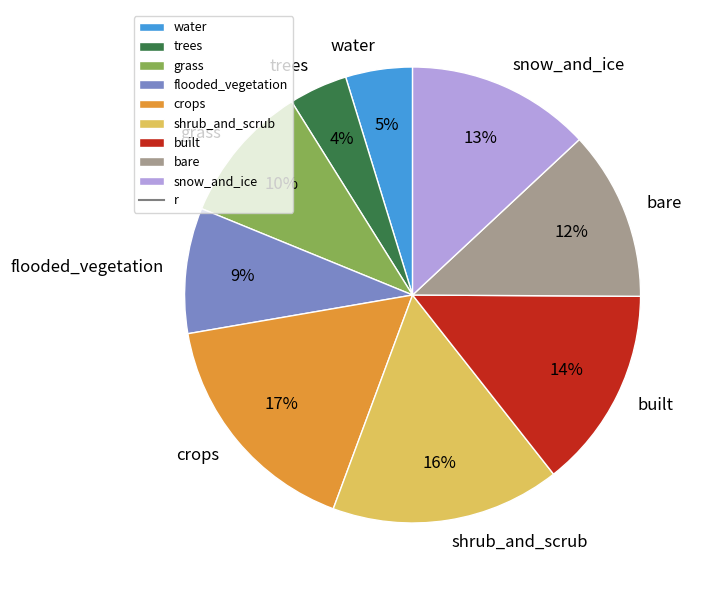

The grass slice represents 10% of the pie. True or false?

True